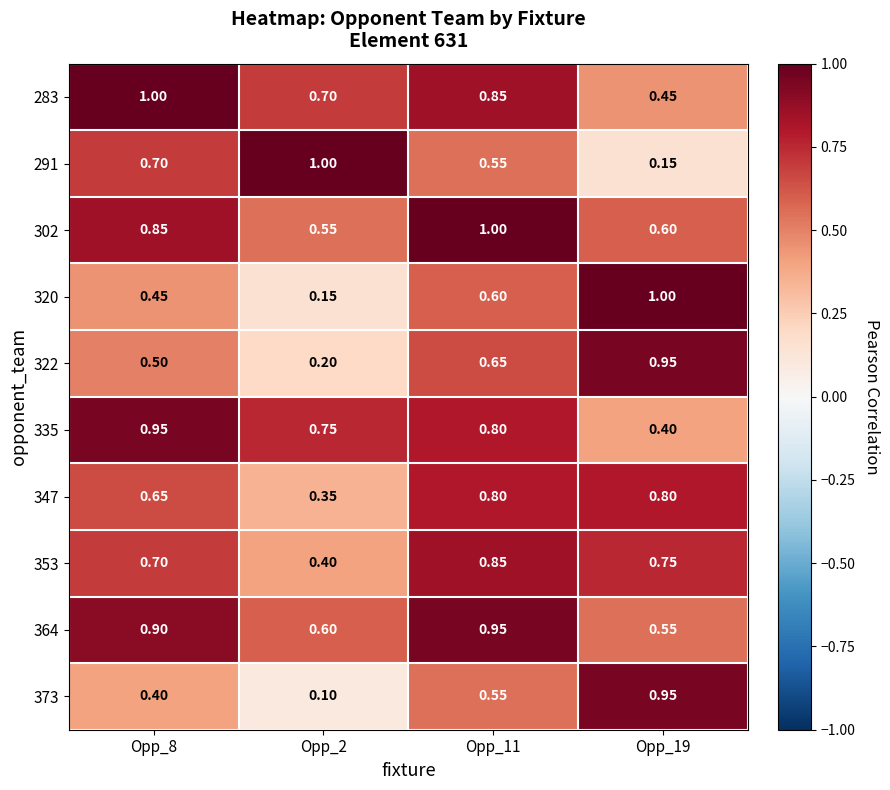

Is the value of 291 at Opp_2 greater than the value of 283 at Opp_2?

Yes